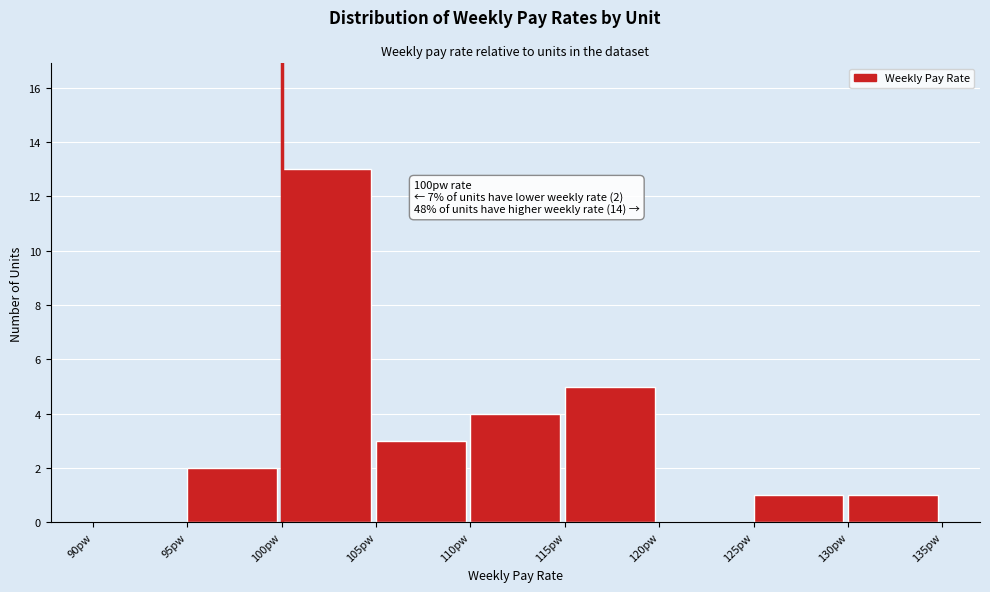

Which range on the x-axis has the tallest bar?

100 to 105